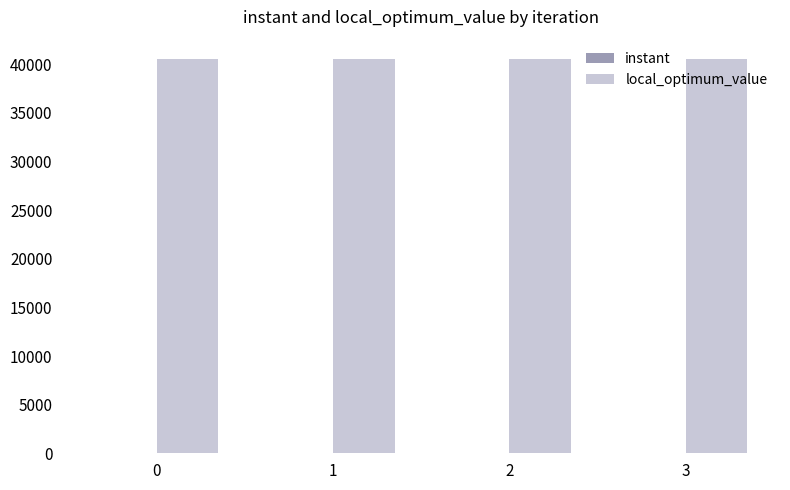

What is the sum of the local_optimum_value values at 2 and 1?

81020.0